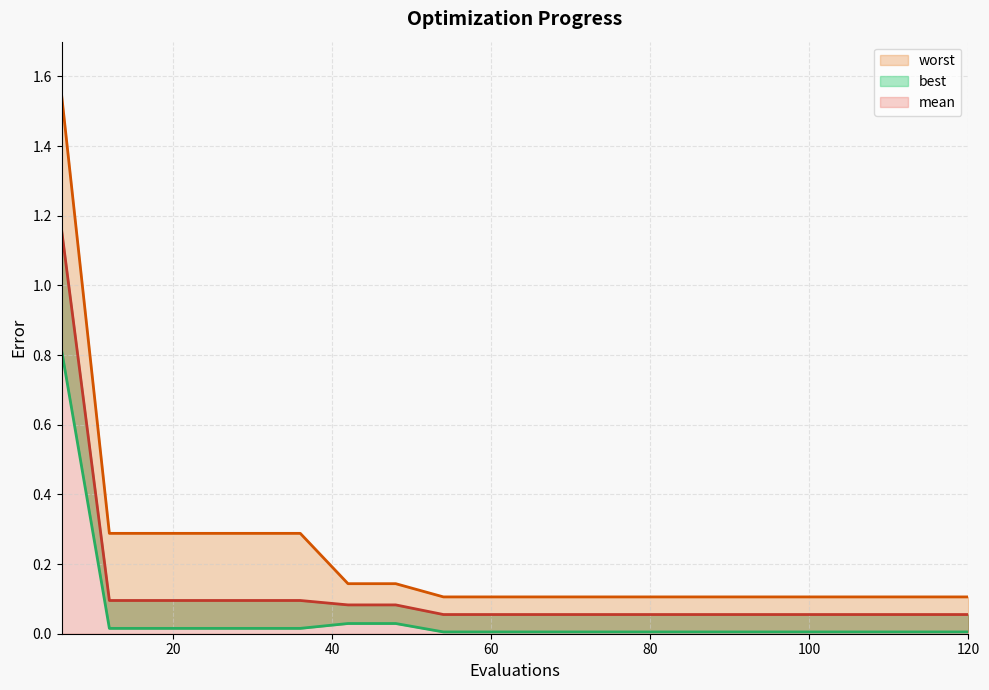

True or false: worst and best cross at least once.

False